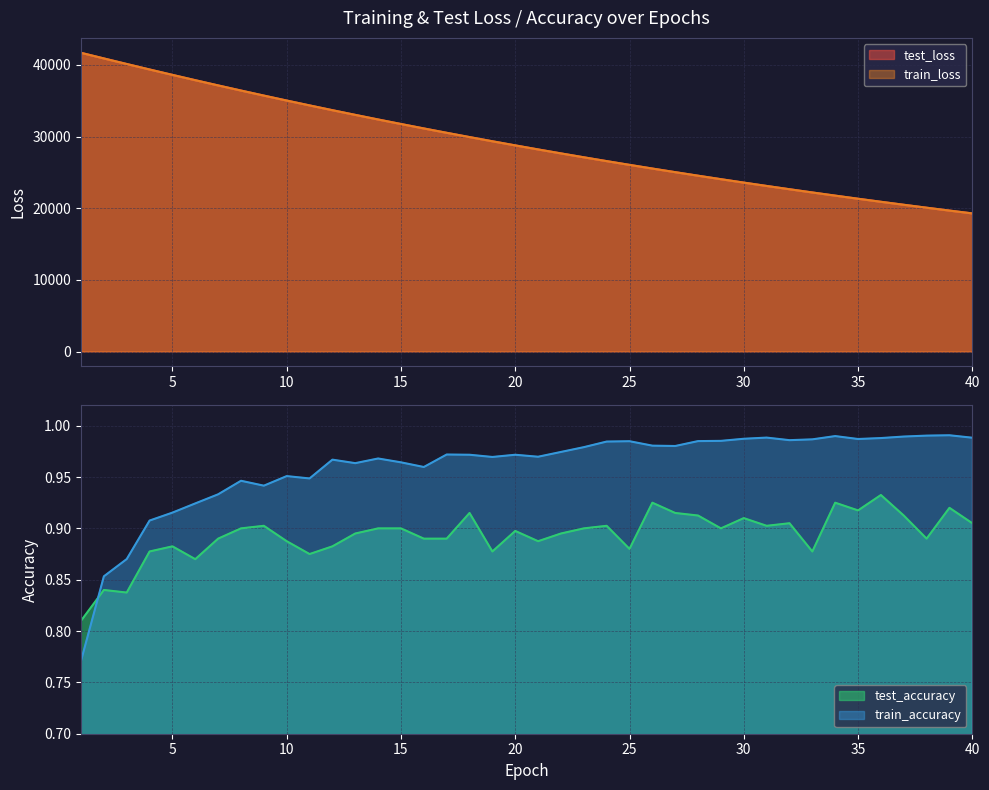

What are all the series names shown in the legend?

test_accuracy, test_loss, train_accuracy, train_loss